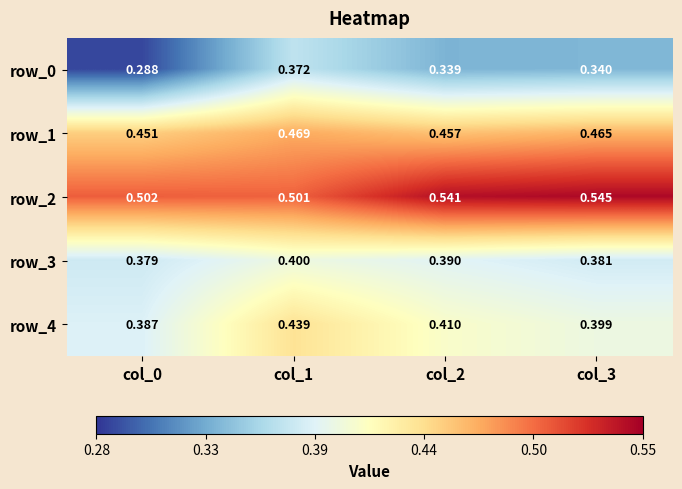

Rank the series by their maximum value, from highest to lowest.

row_2, row_1, row_4, row_3, row_0